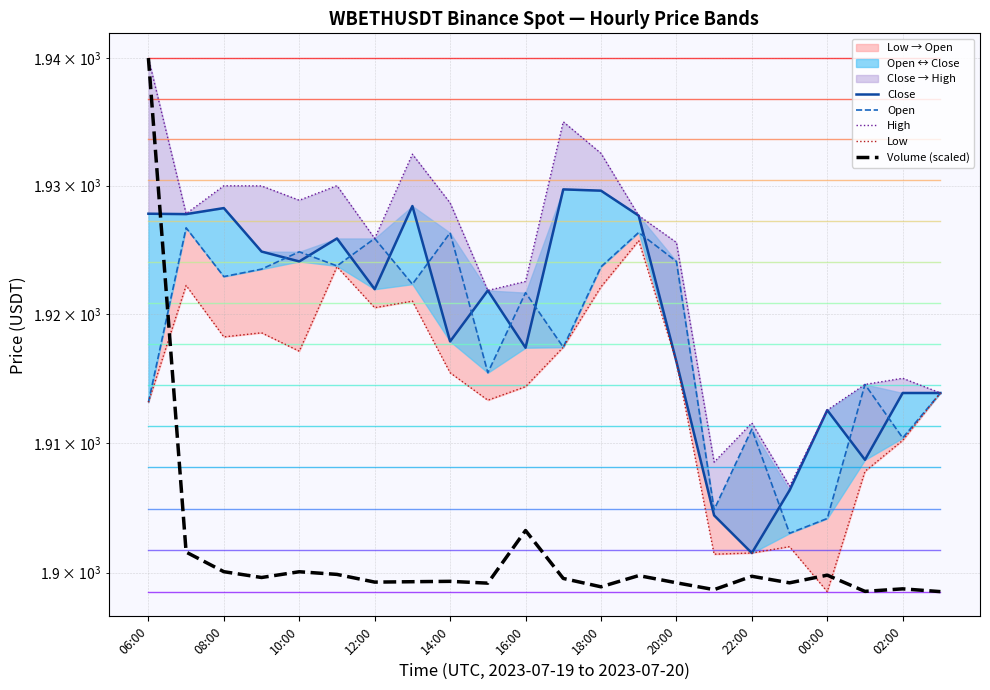

Where is the first local minimum for Low?

08:00